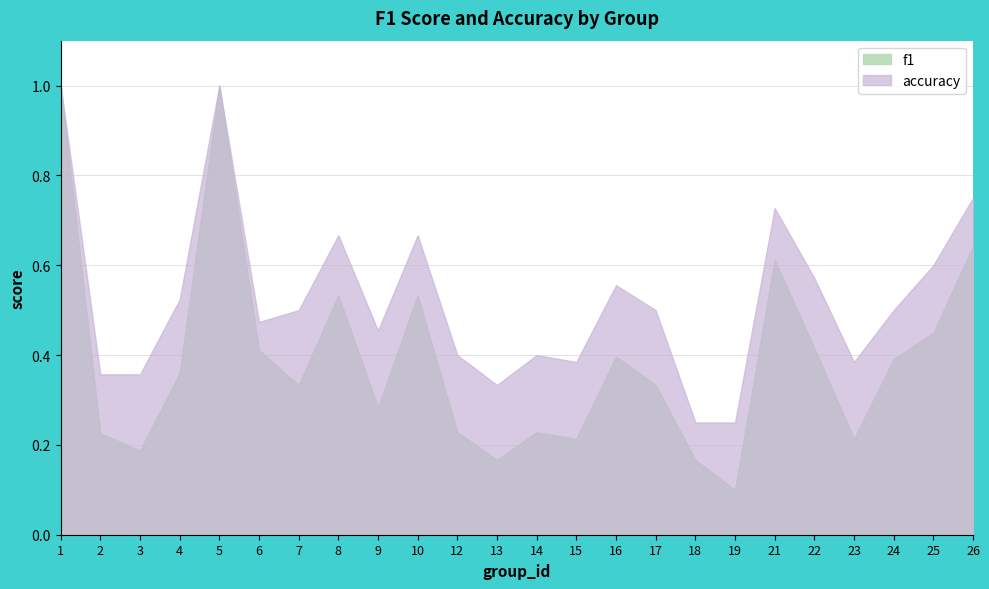

How many interior local valleys does the accuracy series have?

5